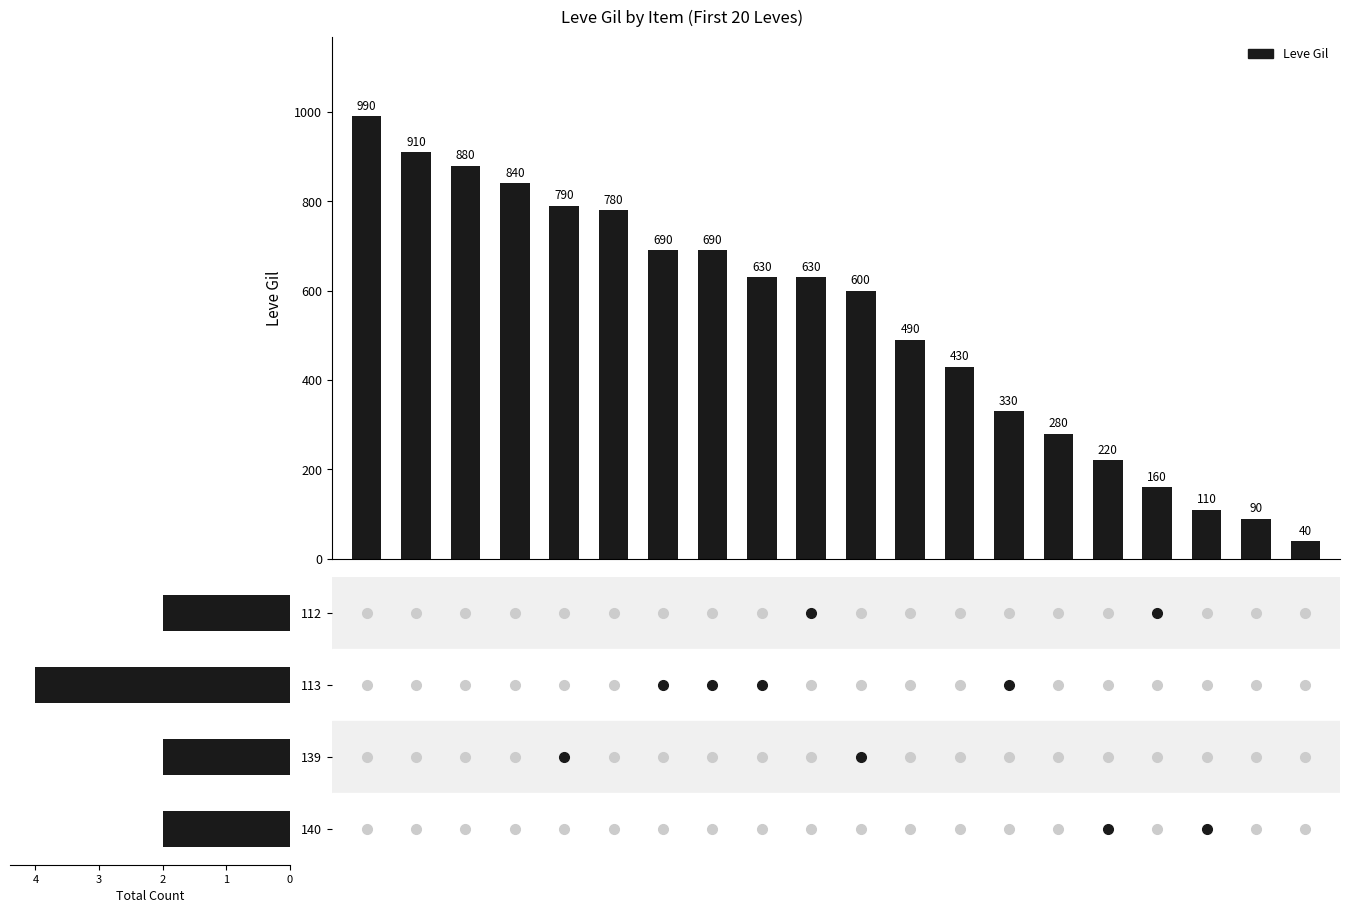

Rank the categories by value from lowest to highest.

19, 18, 17, 16, 15, 14, 13, 12, 11, 10, 8, 9, 6, 7, 5, 4, 3, 2, 1, 0